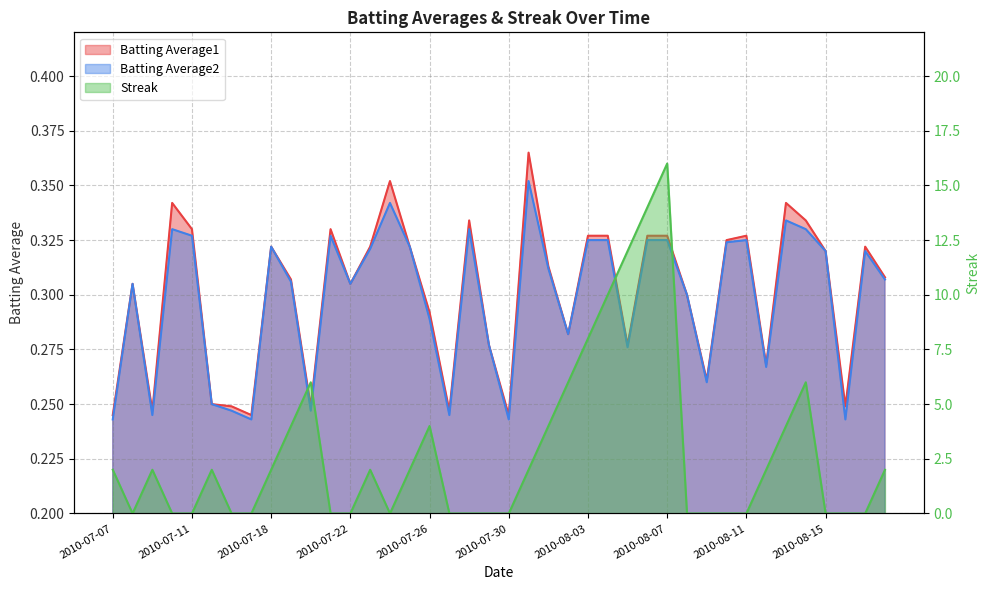

What is the label of the 13th point from the left?

2010-07-22